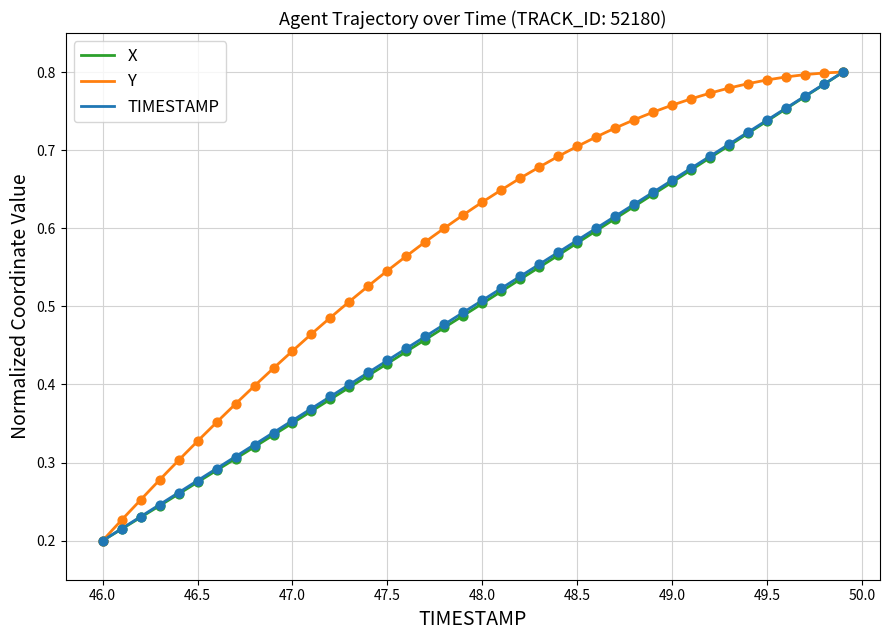

Which series contains the highest Y value?

X